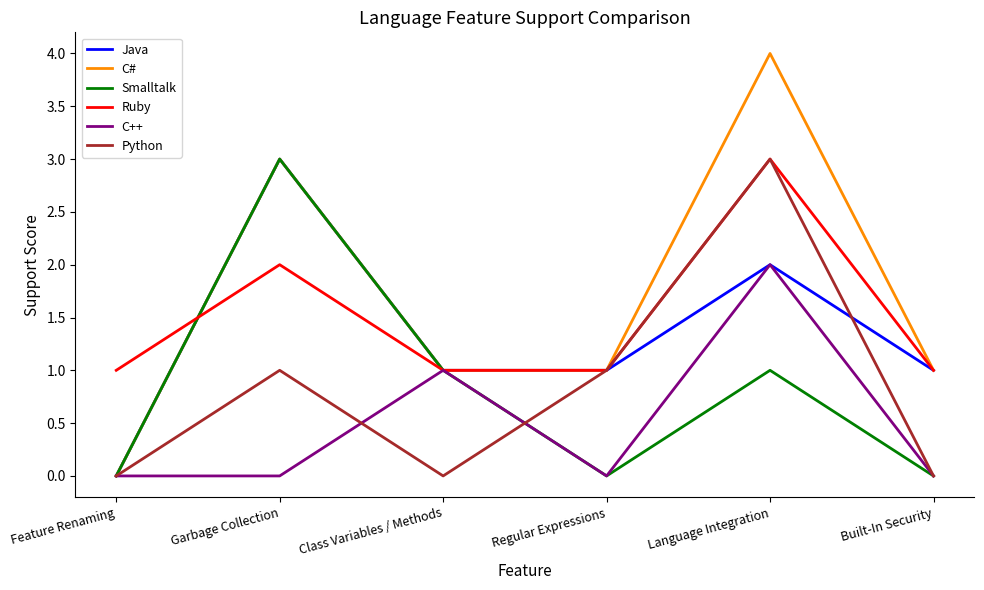

At which label is C++ closest to 1?

Class Variables / Methods